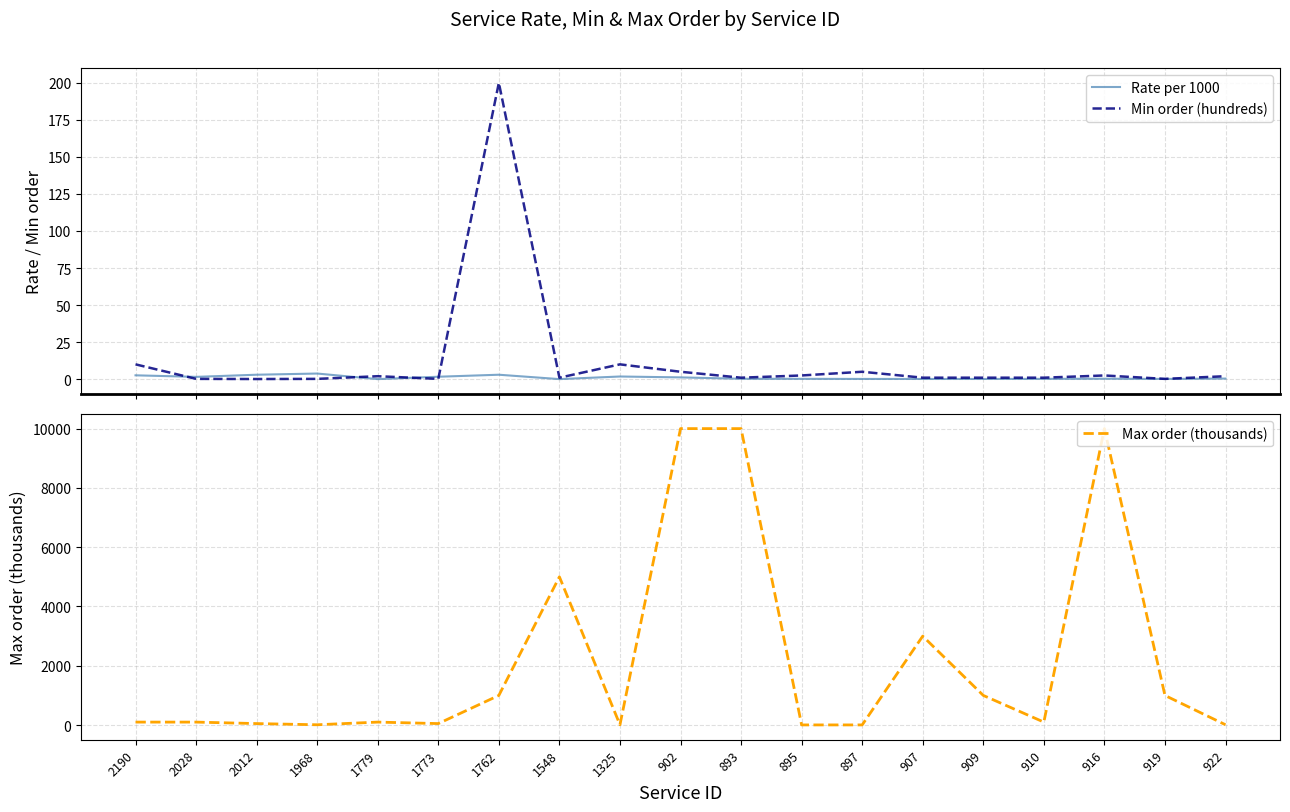

How many interior local peaks does the Max order (thousands) series have?

4